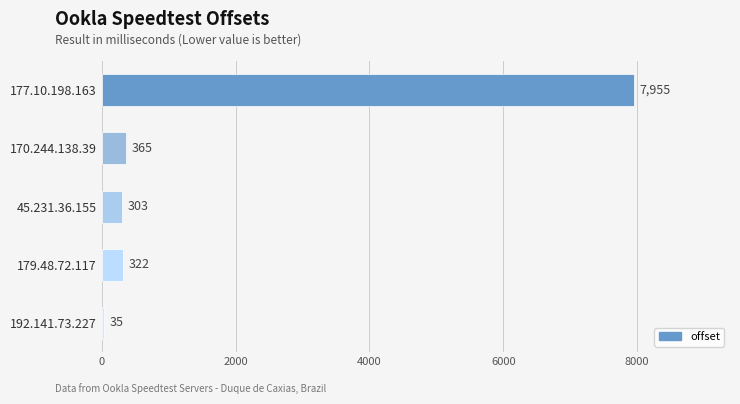

Rank the categories by value from lowest to highest.

192.141.73.227, 45.231.36.155, 179.48.72.117, 170.244.138.39, 177.10.198.163